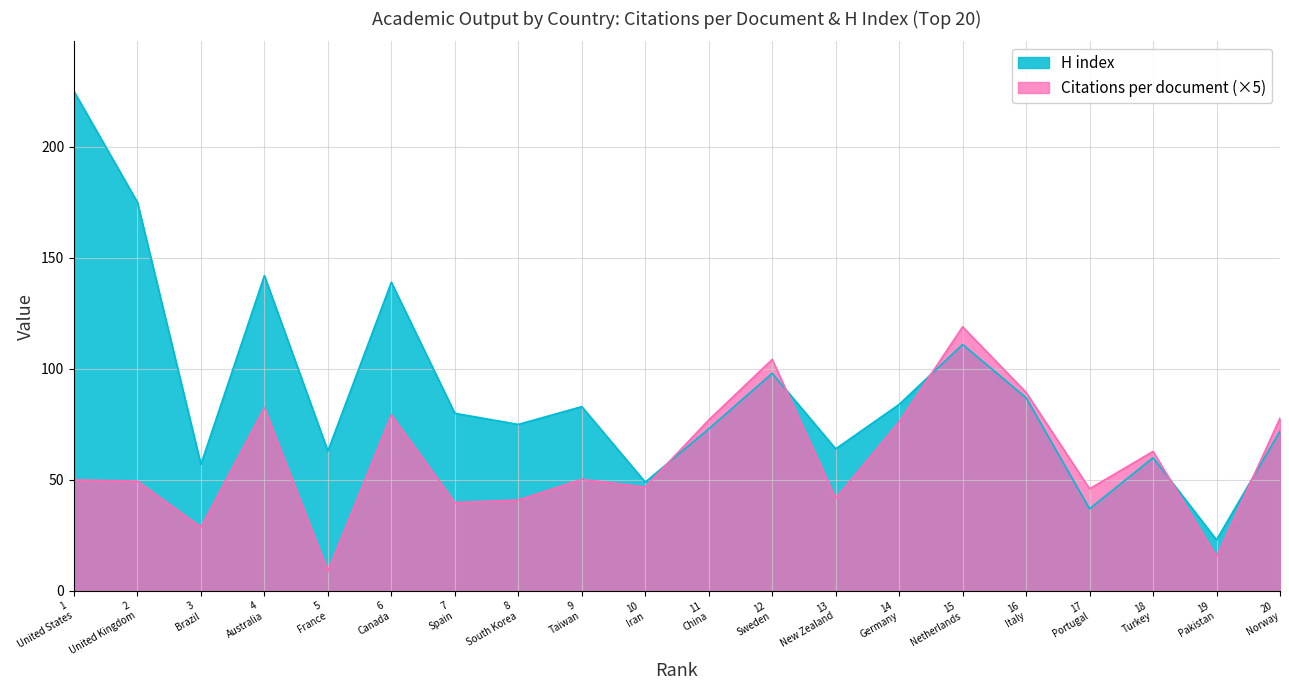

How many lines are shown in the chart?

2